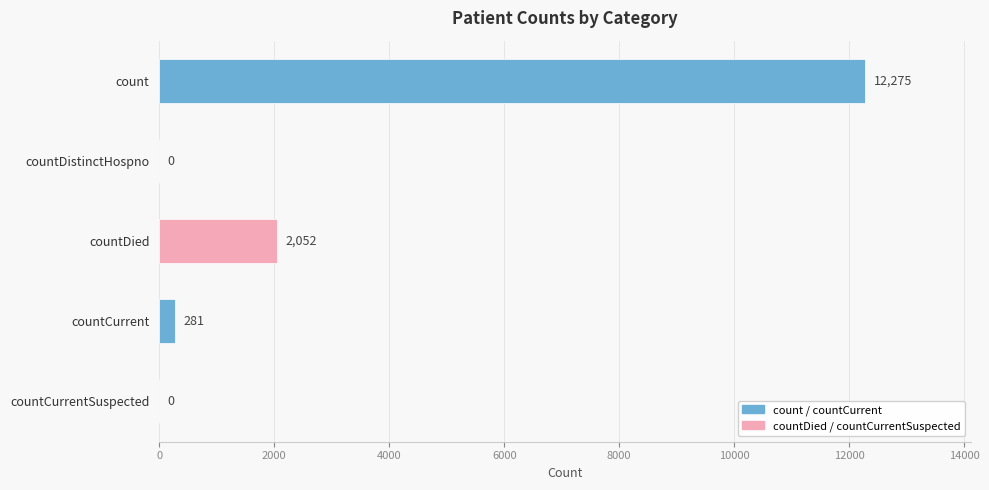

What is the sum of all values?

14608